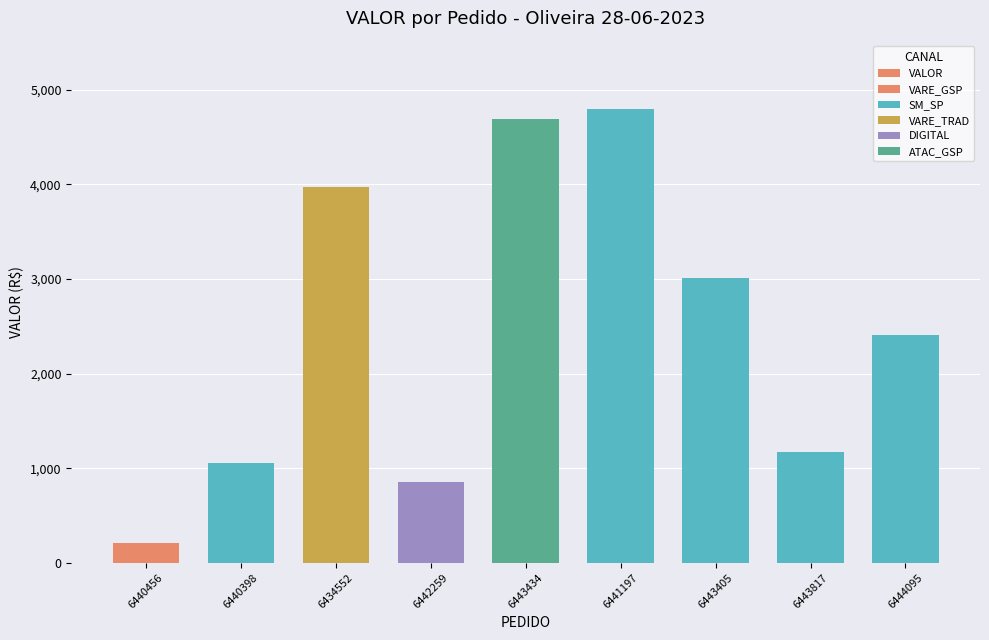

Rank the categories by value from lowest to highest.

6440456, 6442259, 6440398, 6443817, 6444095, 6443405, 6434552, 6443434, 6441197